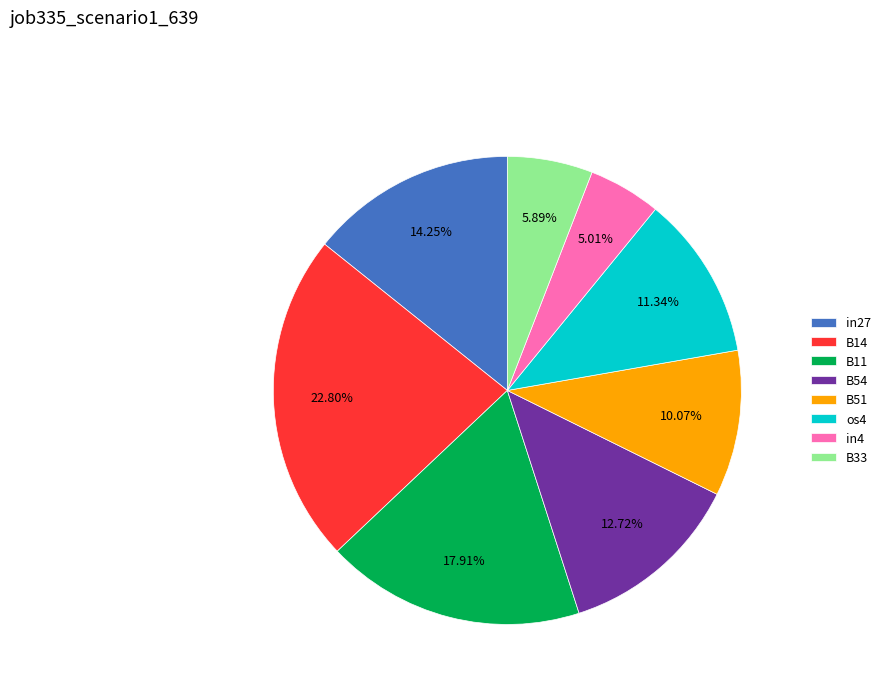

Does any single category account for the majority?

No